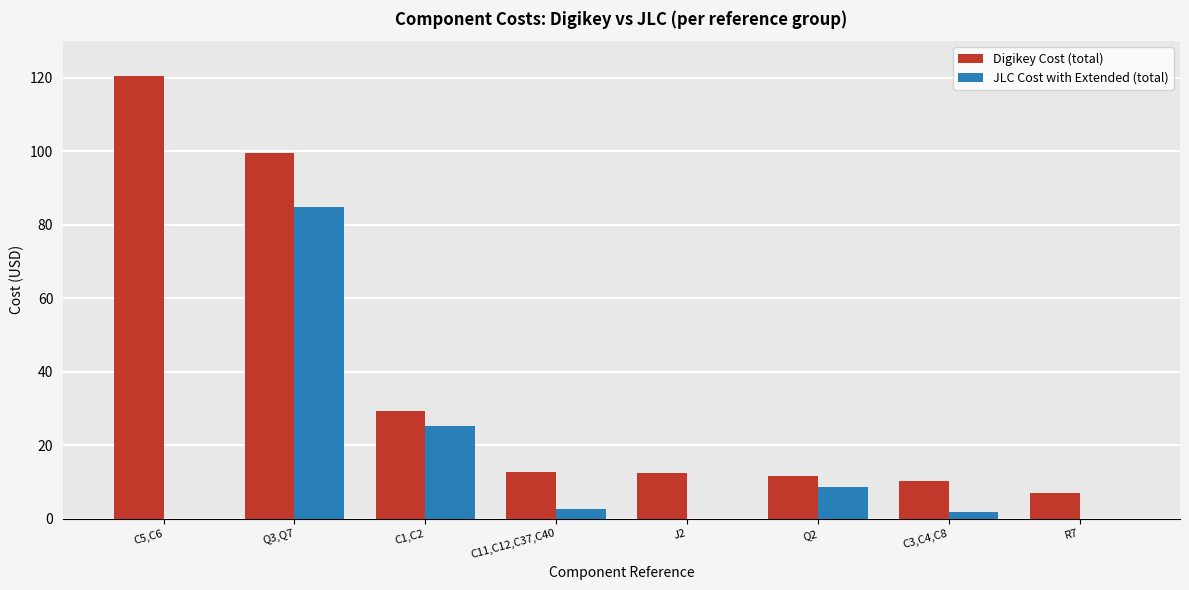

At which label is Digikey Cost (total) closest to 63?

C1,C2